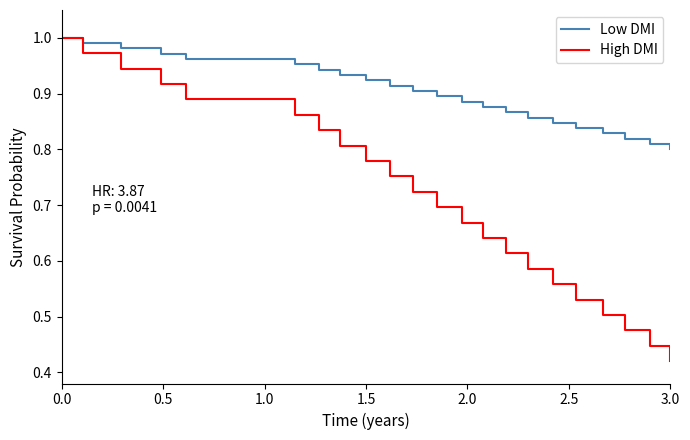

List the series in order of their overall mean, lowest first.

High DMI, Low DMI